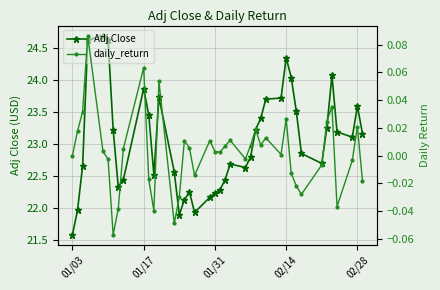

At which label does Adj Close reach its minimum?

01/03